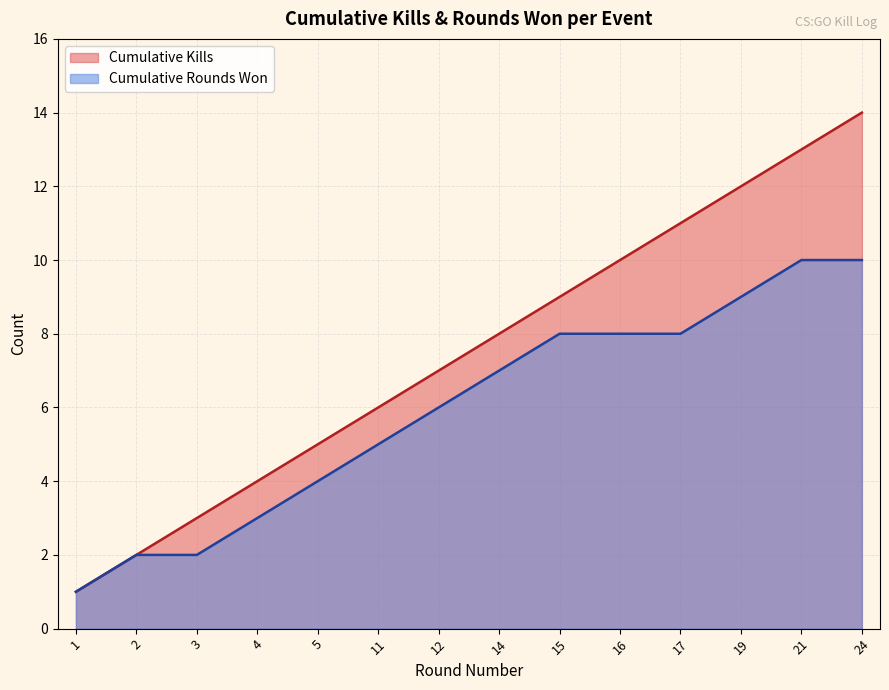

At which label does the data first exceed 8?

15